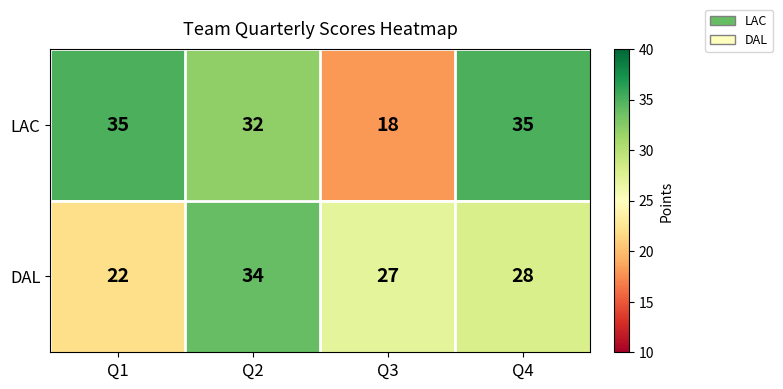

List the series in order of their peak value, lowest first.

DAL, LAC